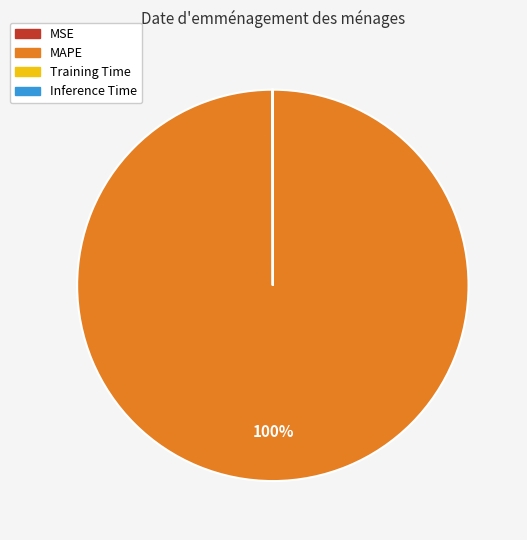

Does MAPE account for over 50% of the chart?

Yes